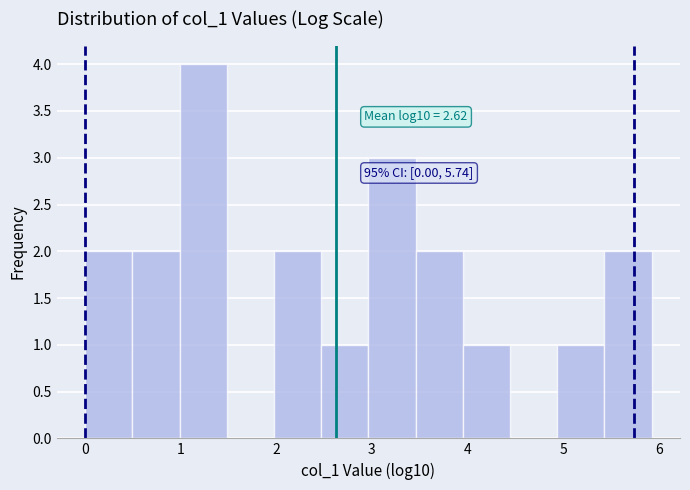

Over which range of the x-axis is the bar tallest?

1.0 to 1.5